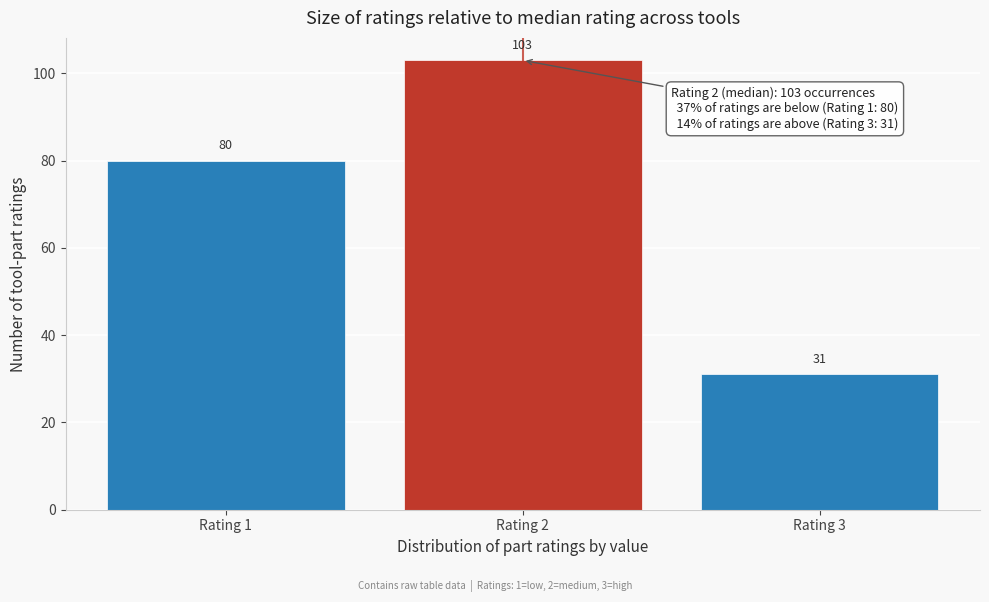

Reading left to right, what are all the values shown in this chart?

80	103	31